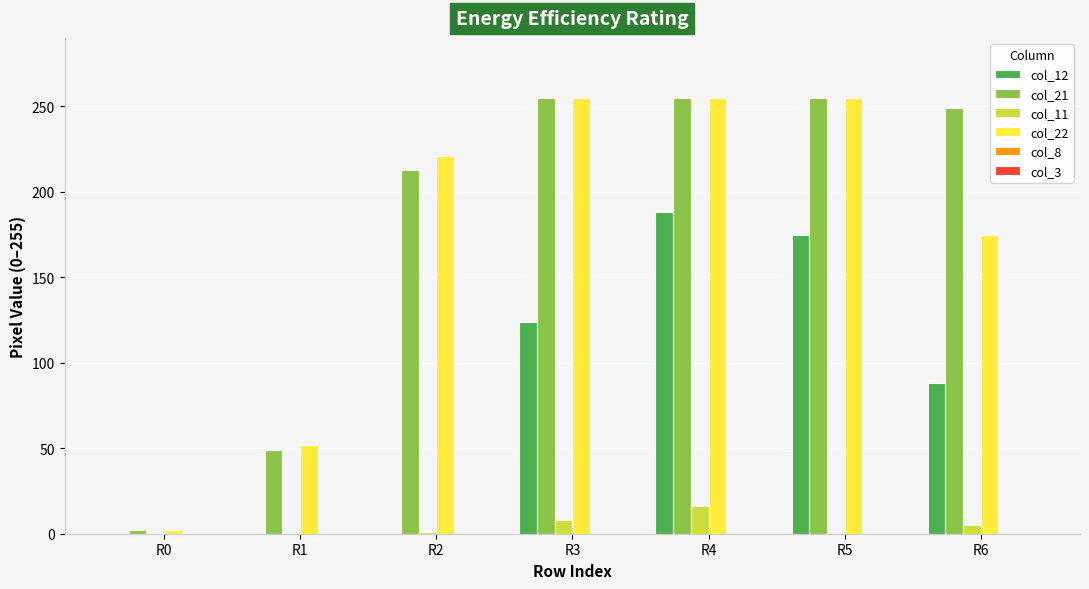

How many categories are shown in the chart?

7